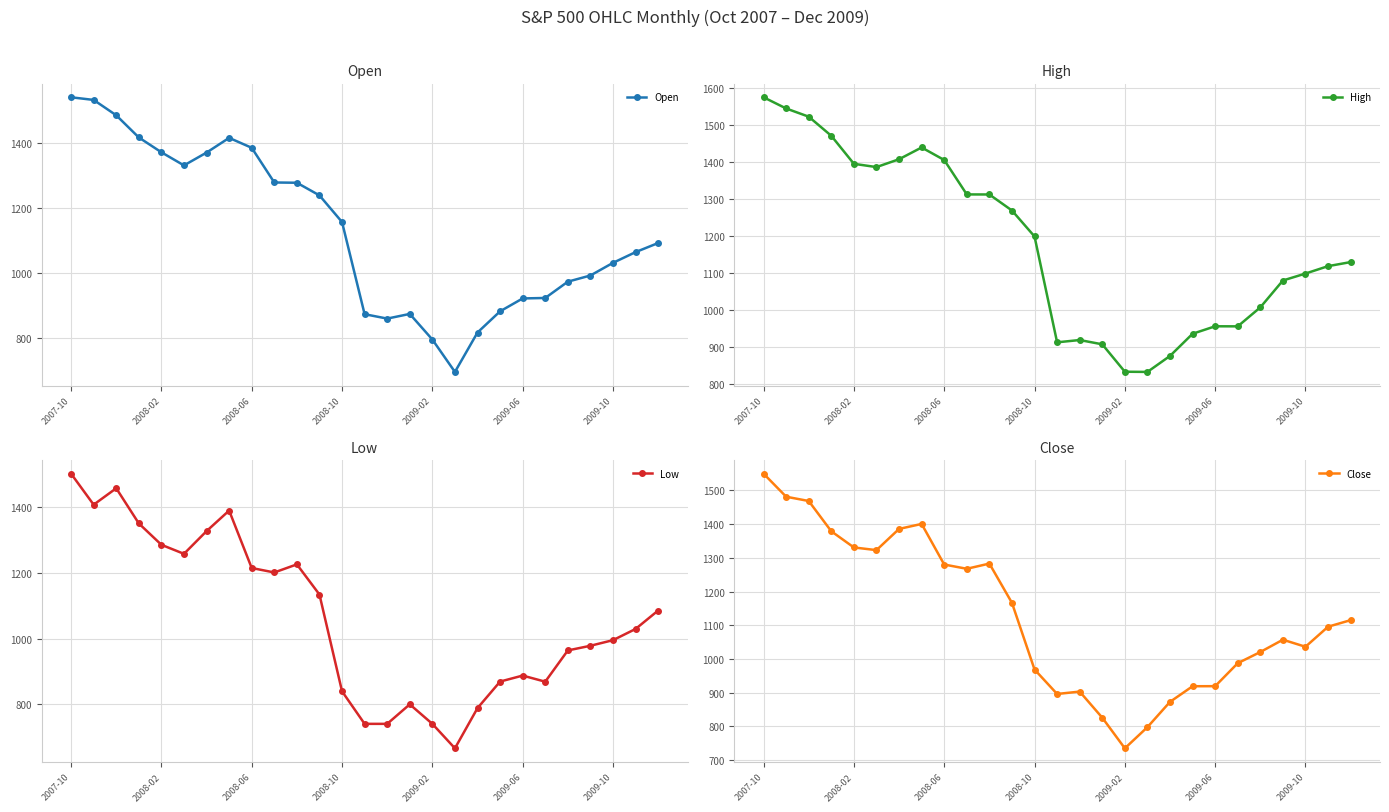

Which series changed the most between 11 and 18?

Open